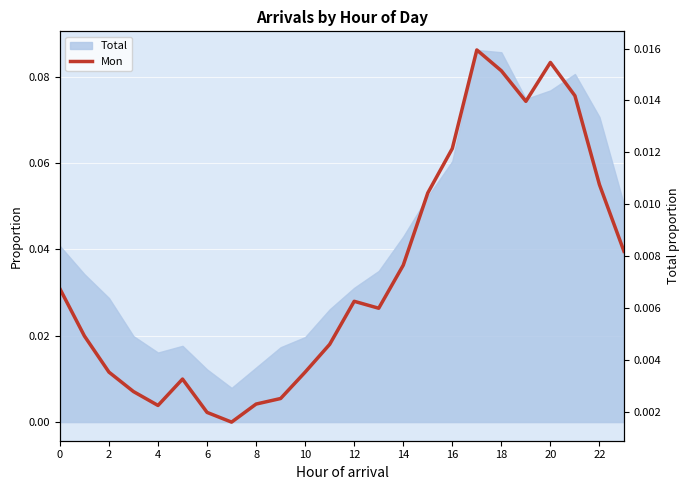

What is the sum of all values?

0.2